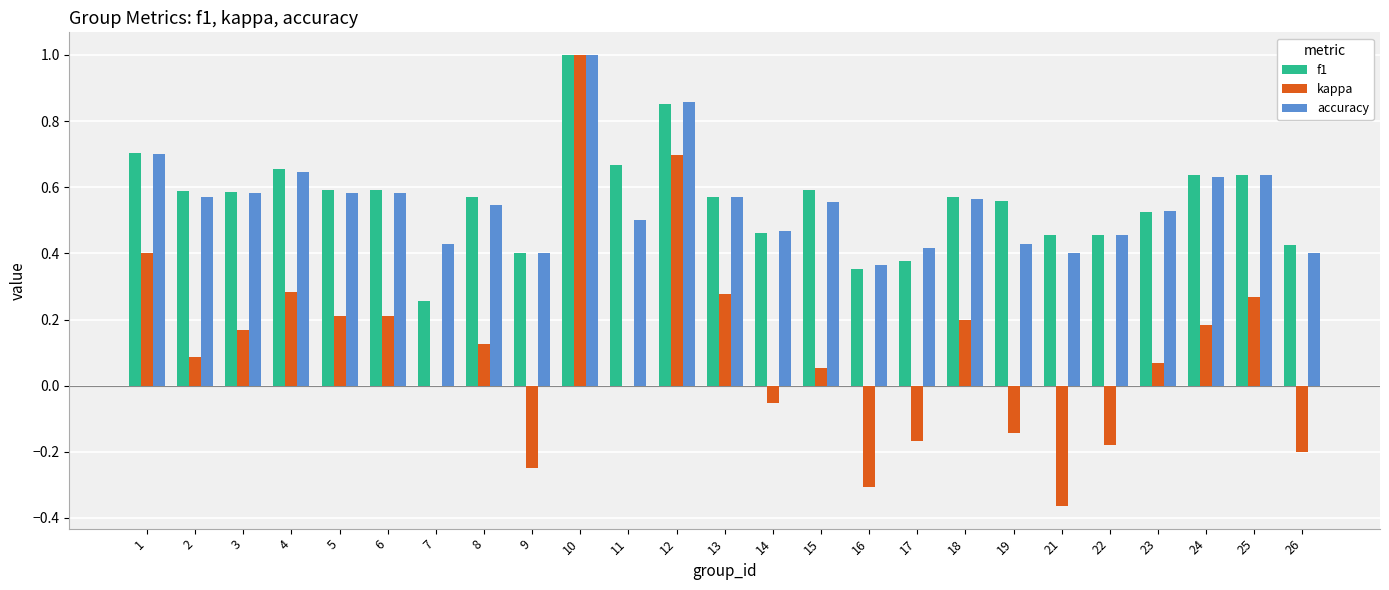

What is the total value across all series at 3?

1.3